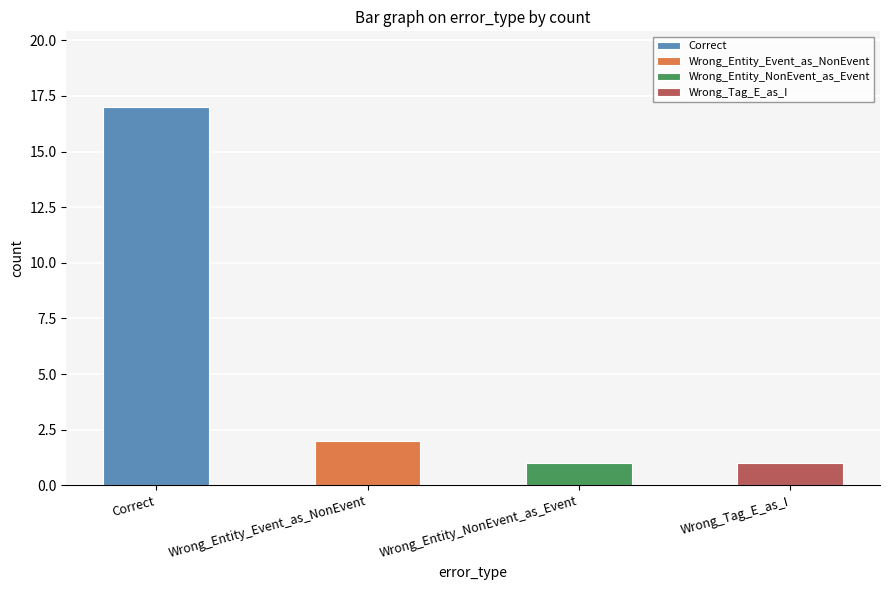

The value at Wrong_Entity_Event_as_NonEvent is 2. True or false?

True